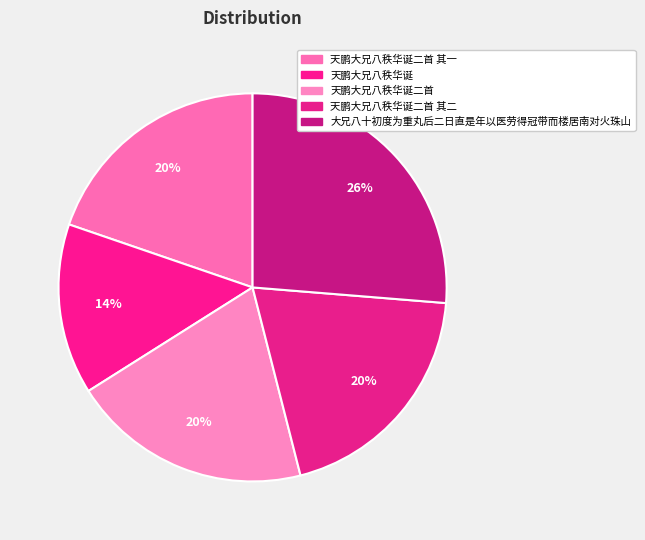

To the nearest percent, what portion does 大兄八十初度为重丸后二日直是年以医劳得冠带而楼居南对火珠山 represent?

26%